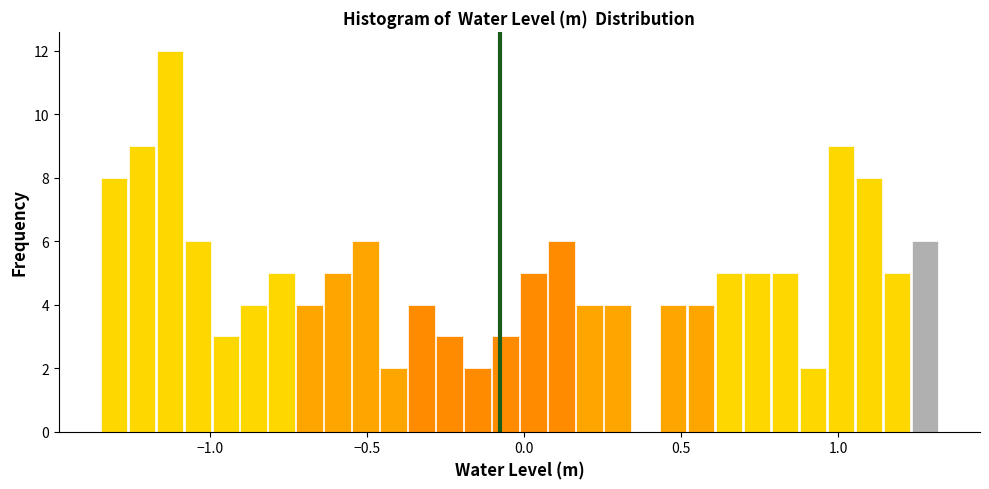

Around what value on the x-axis is the tallest bar? Give the approximate position of its centre, as read against the axis.

-1.15